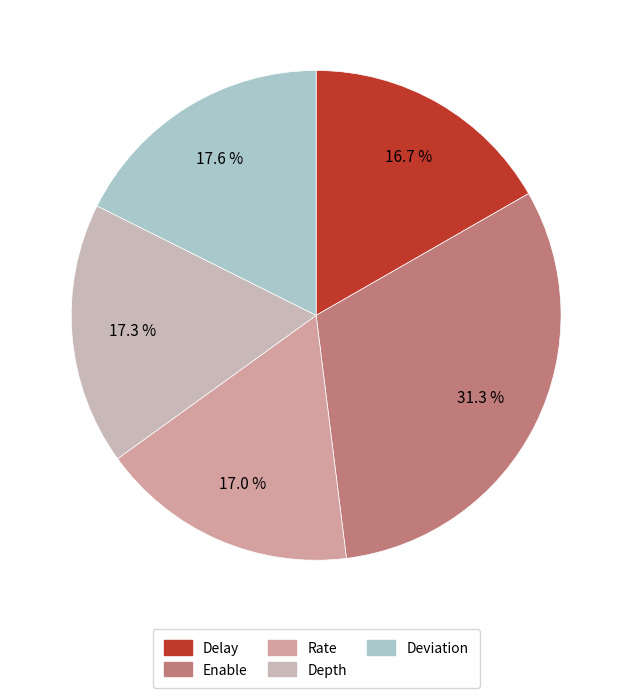

Combined, what portion of the pie is Enable and Depth?

48.6%